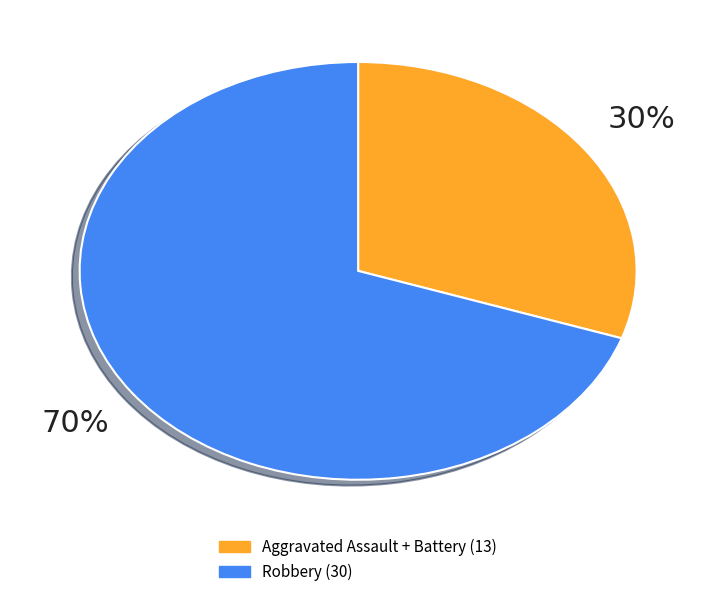

To the nearest percent, what is the difference between the largest and smallest slice percentages?

40%